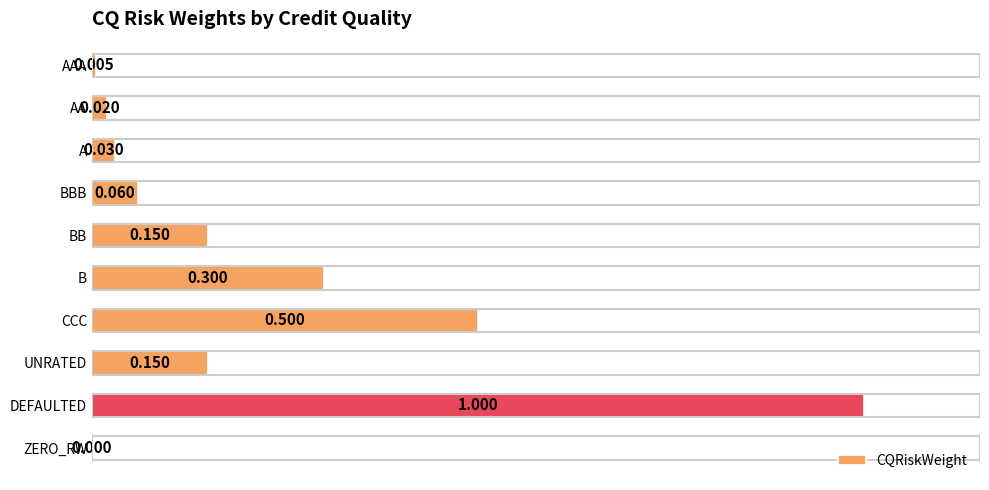

Where is the data nearest to the value 0?

ZERO_RW